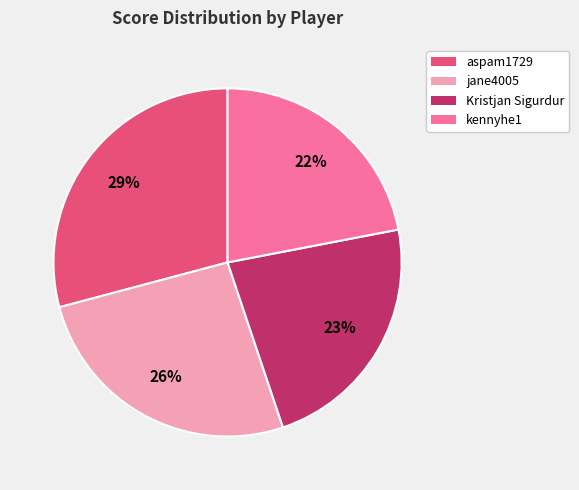

What is the ratio of the value at kennyhe1 to the value at Kristjan Sigurdur?

1.0